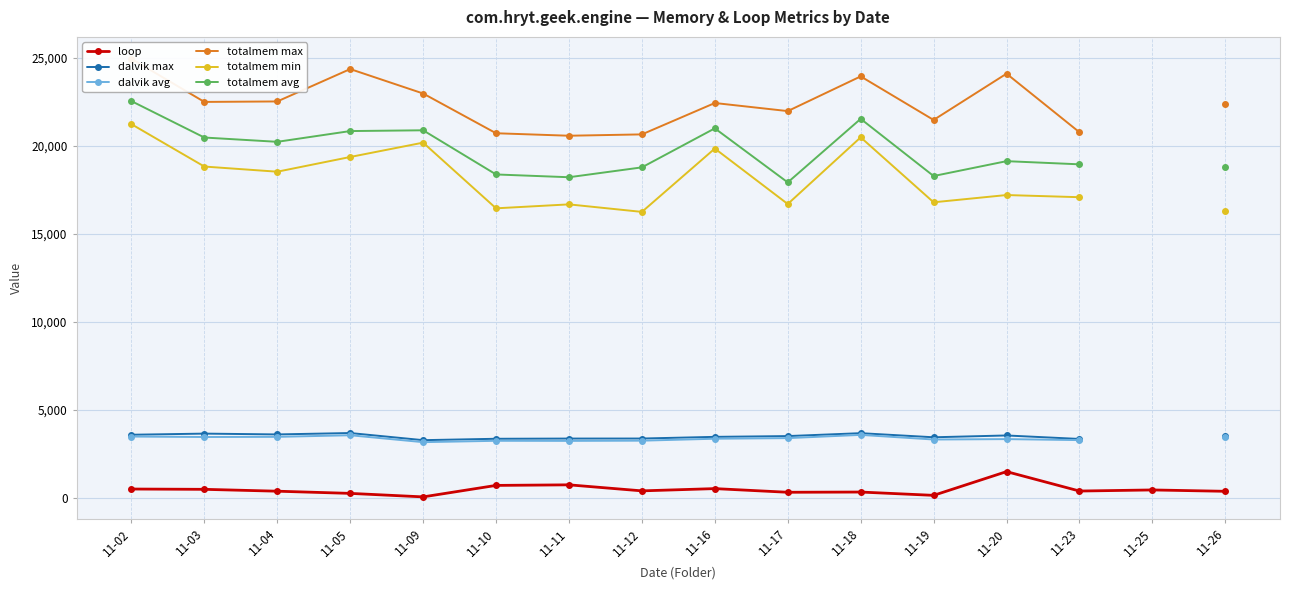

In totalmem max, how many points are lower than both neighbors (excluding endpoints)?

4